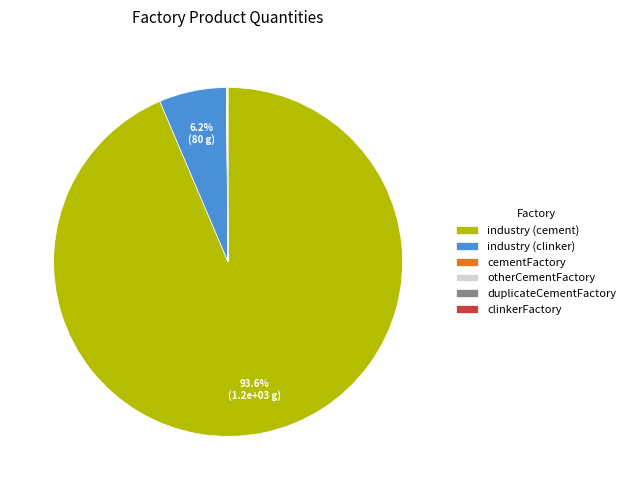

Which slice is the largest?

industry (cement)